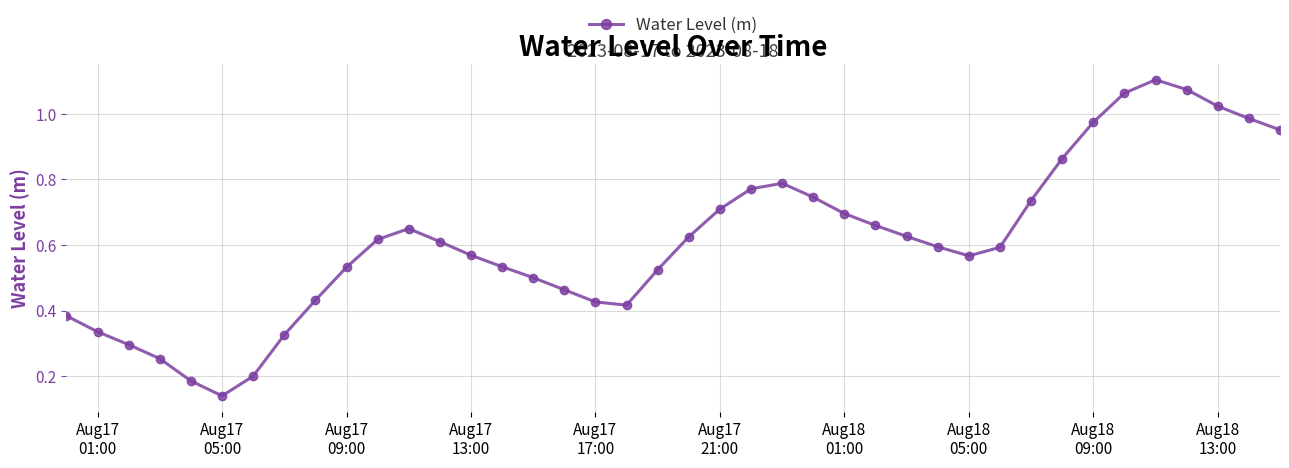

How many interior local peaks (higher than both neighbors) does the data have?

3